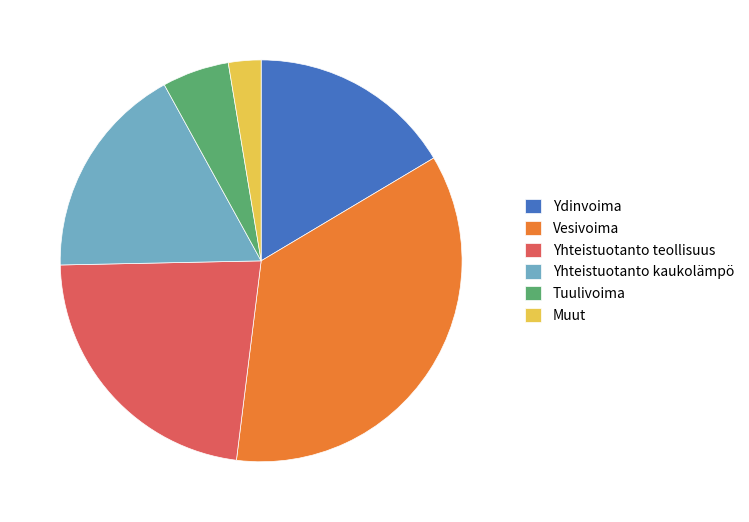

Combined, do Yhteistuotanto kaukolämpö and Muut account for over 50%?

No